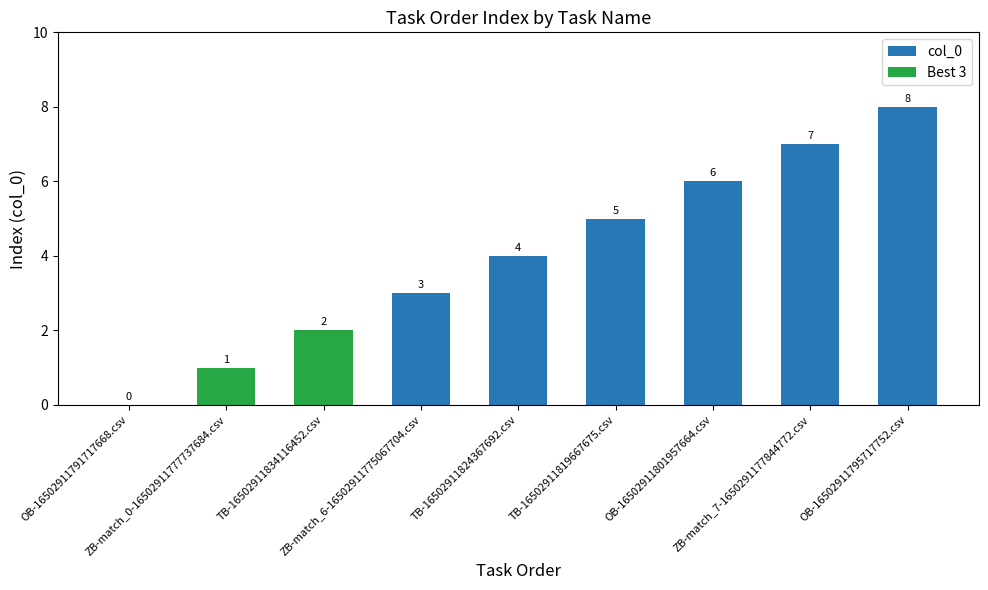

How many data points does each series have?

9